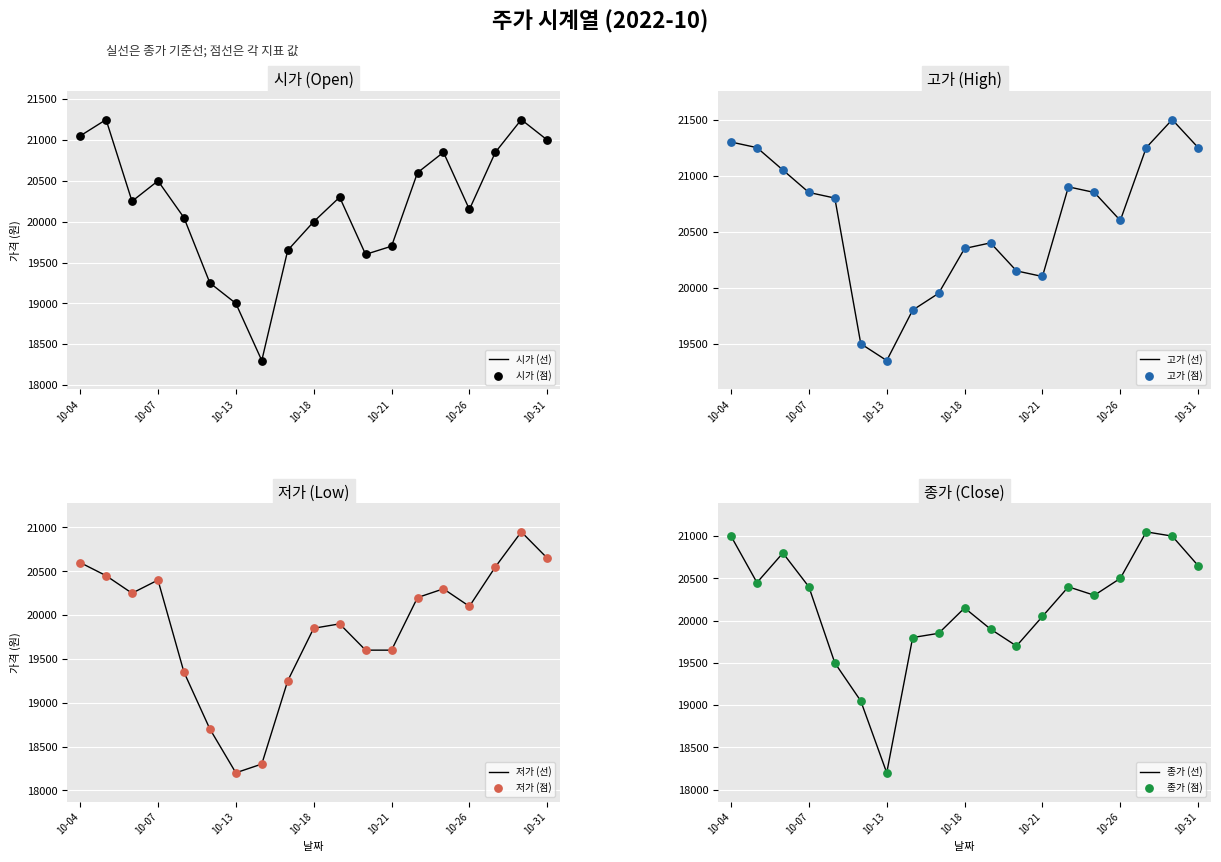

At how many categories does at least one series exceed 20436?

11